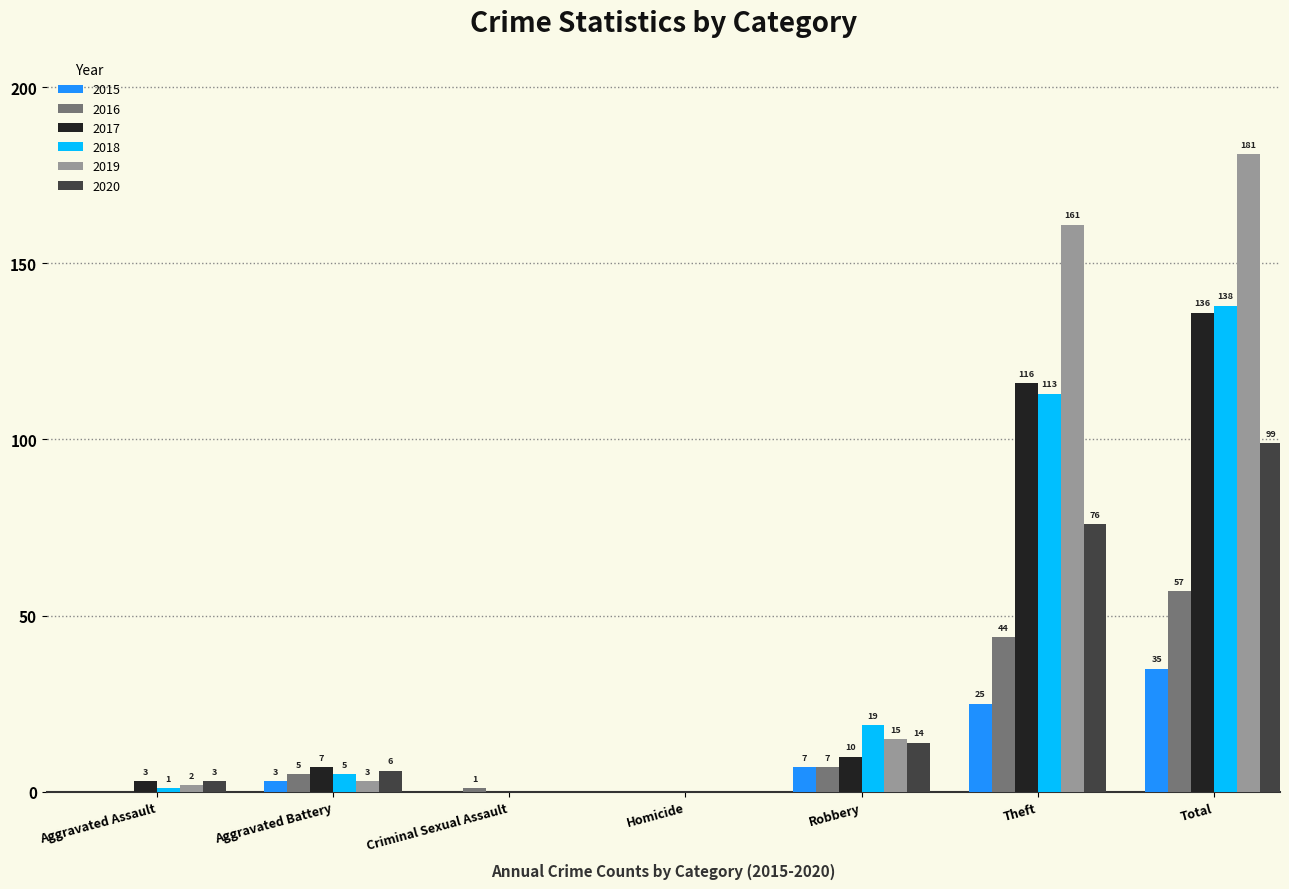

The value of 2017 at Aggravated Battery is 7. True or false?

True